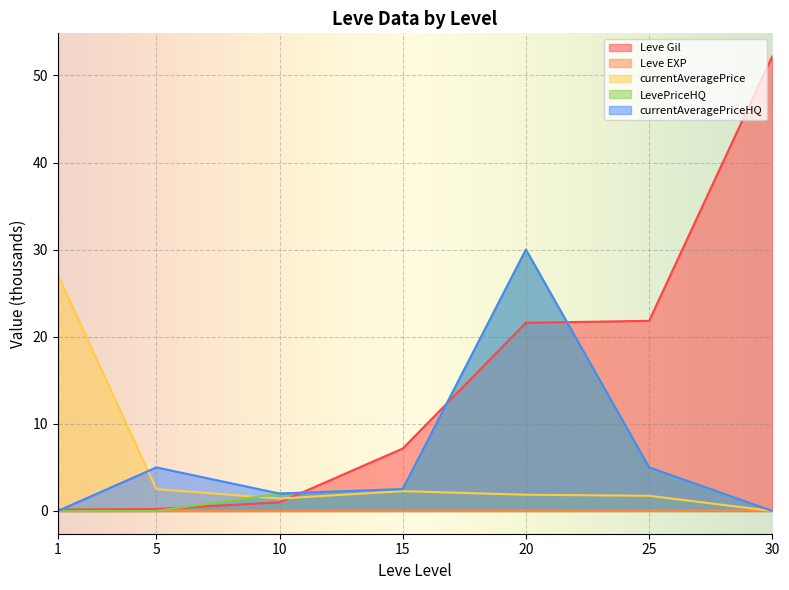

True or false: LevePriceHQ has more than 0 interior local peaks.

True